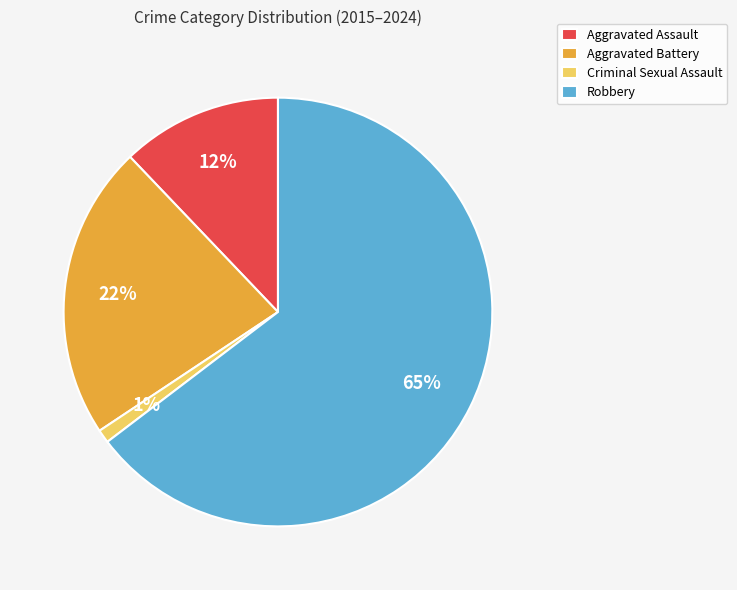

Approximately how many times larger is the value at Aggravated Battery compared to Robbery?

0.3